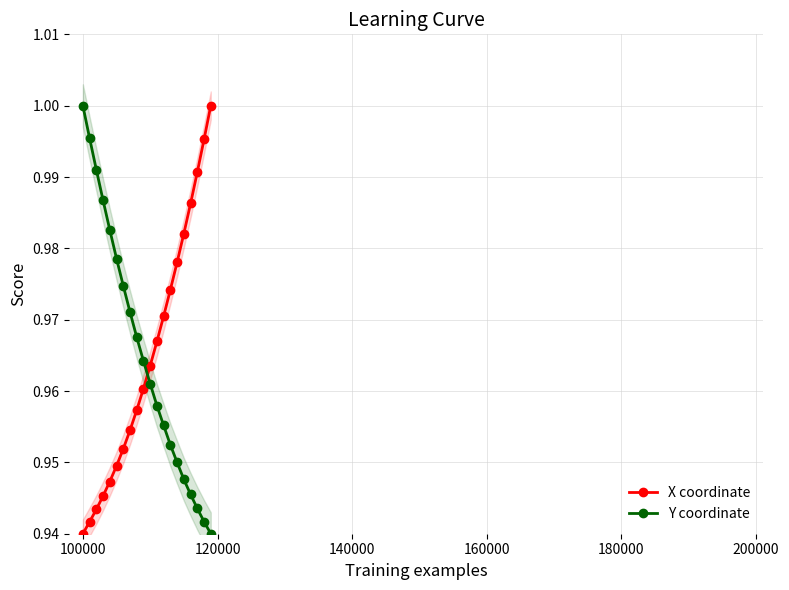

Reading left to right, list all the values displayed in this chart.

X coordinate: 0.9	0.9	0.9	0.9	0.9	0.9	1.0	1.0	1.0	1.0	1.0	1.0	1.0	1.0	1.0	1.0	1.0	1.0	1.0	1.0
Y coordinate: 1.0	1.0	1.0	1.0	1.0	1.0	1.0	1.0	1.0	1.0	1.0	1.0	1.0	1.0	1.0	0.9	0.9	0.9	0.9	0.9